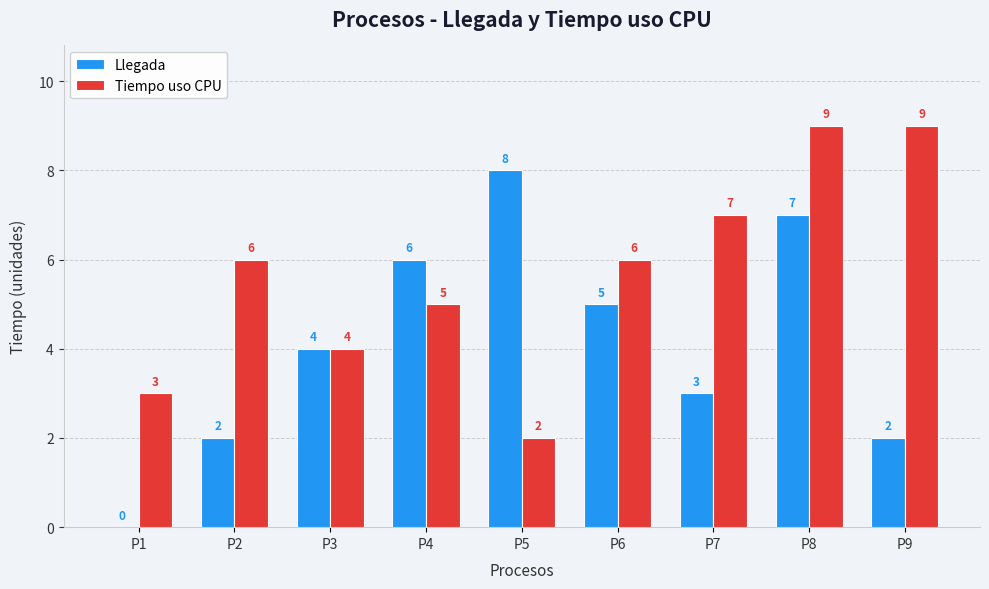

What is the approximate value of Llegada at P5?

8